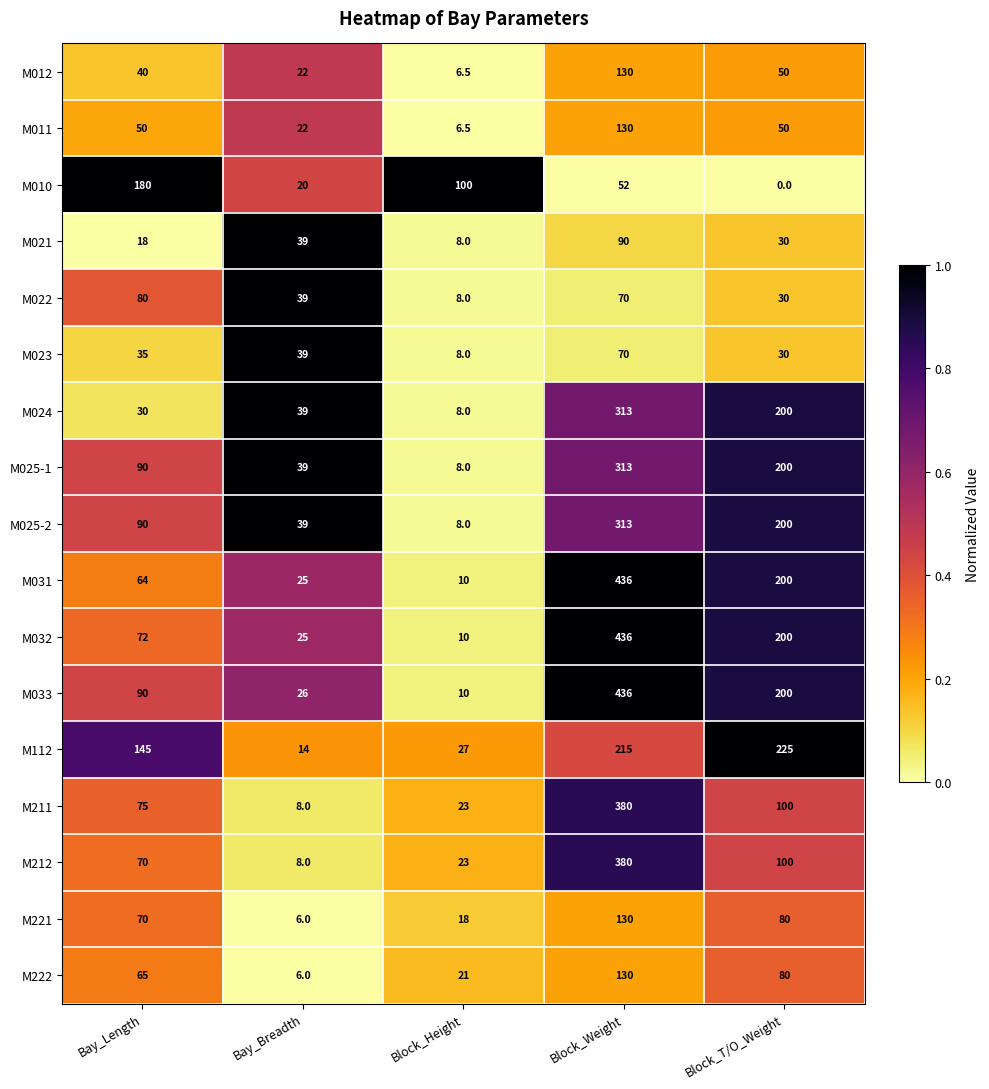

Between Bay_Length and Block_Weight, which series saw the biggest shift?

M031